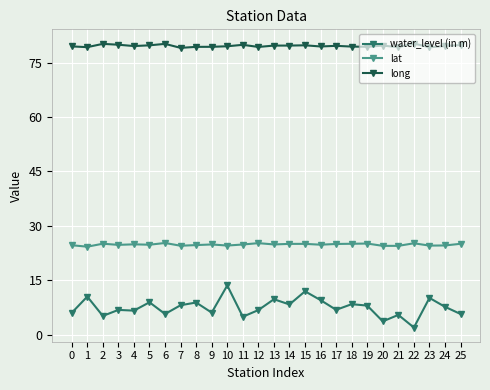

What is the difference between the maximum and minimum values in the long series?

1.2